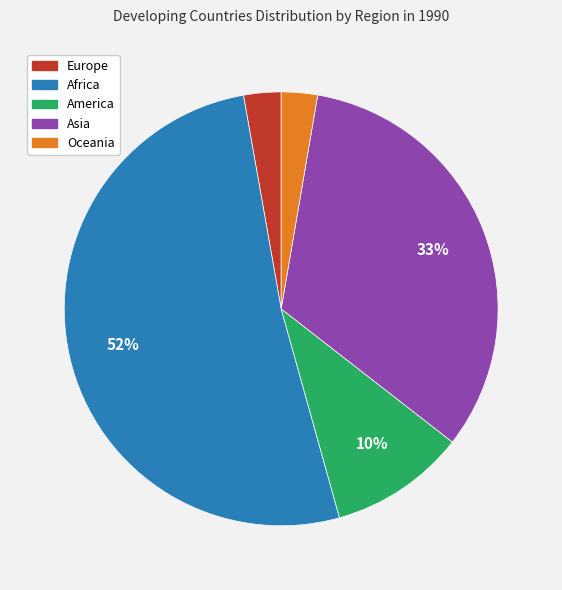

Which category has the biggest portion of the pie?

Africa